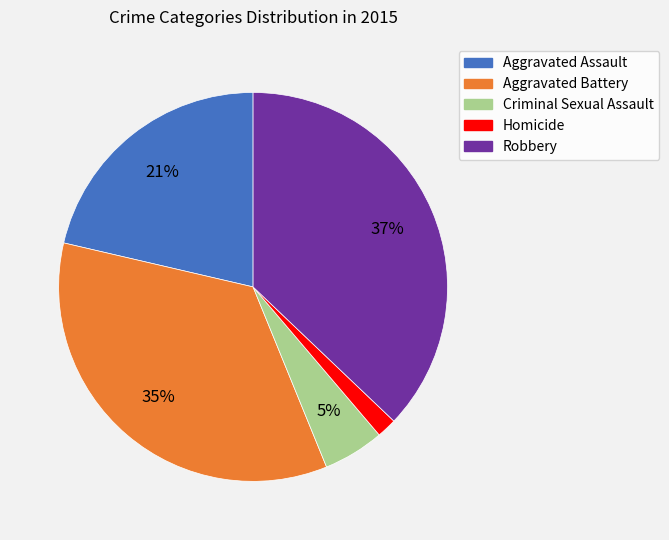

True or false: Robbery accounts for 43% of the total.

False